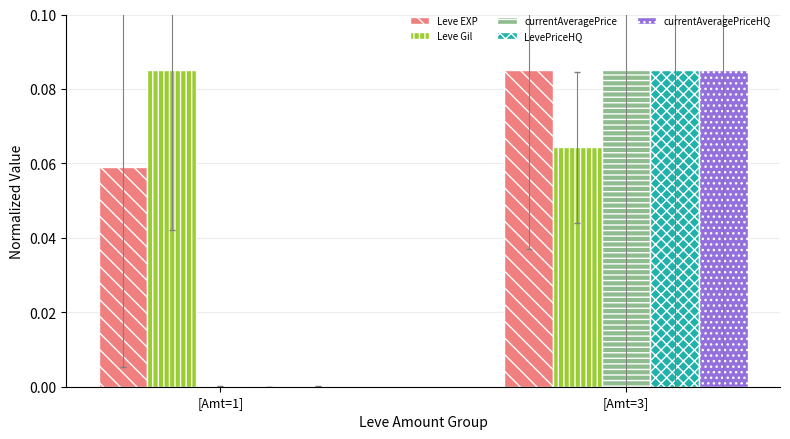

Between [Amt=1] and [Amt=3], which series saw the biggest shift?

LevePriceHQ